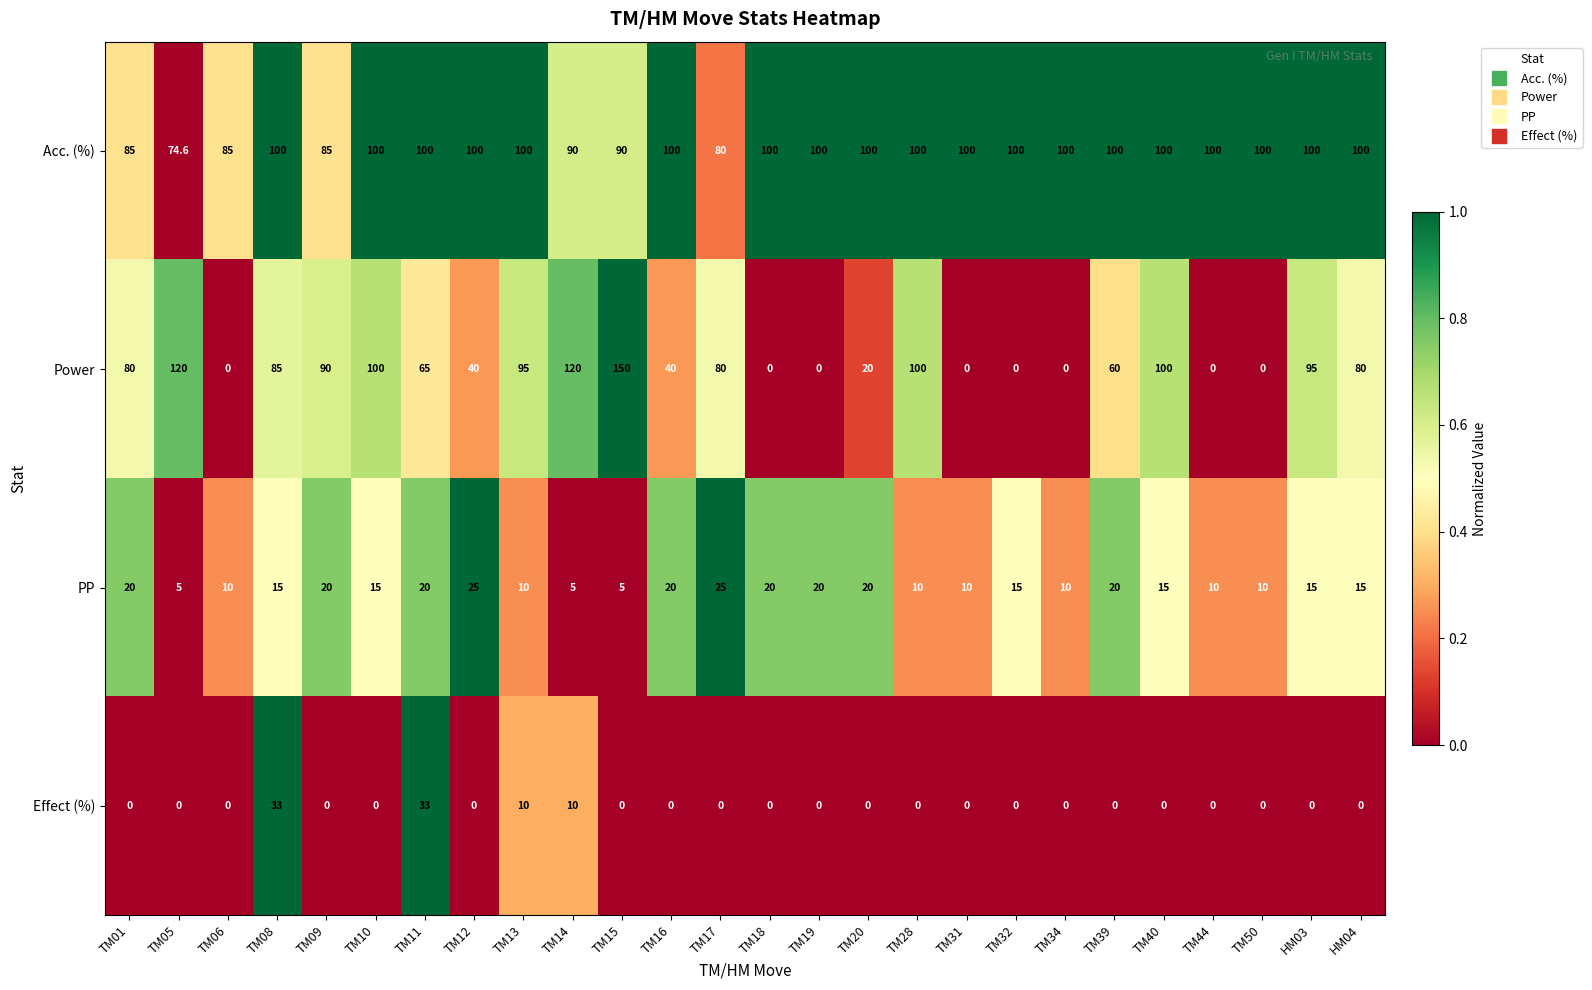

Is the value of Power at TM28 greater than the value of PP at TM18?

Yes